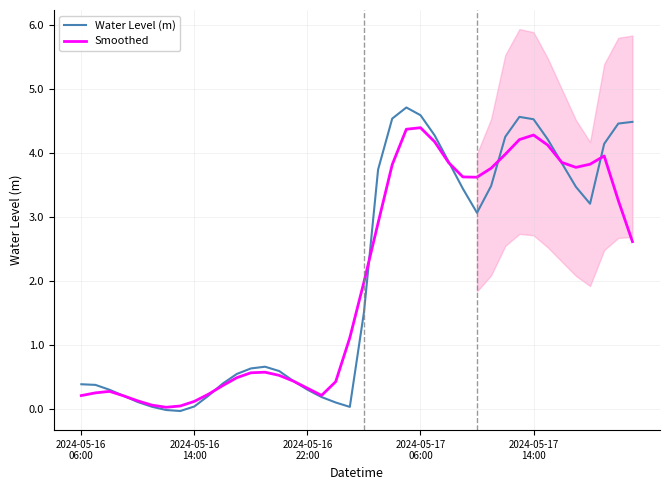

The Smoothed series shows 2.0 at 20. True or false?

True